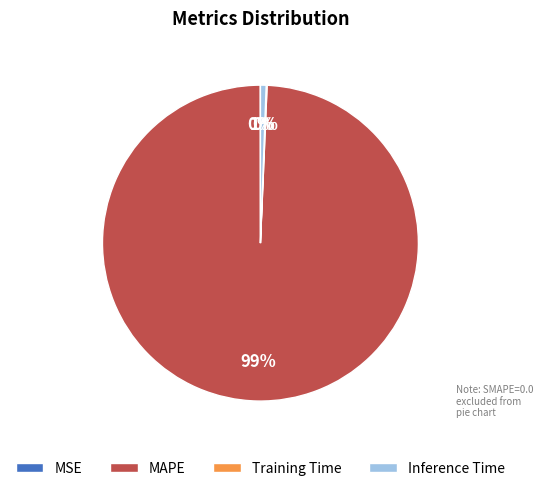

Combined, do MAPE and Inference Time account for over 50%?

Yes